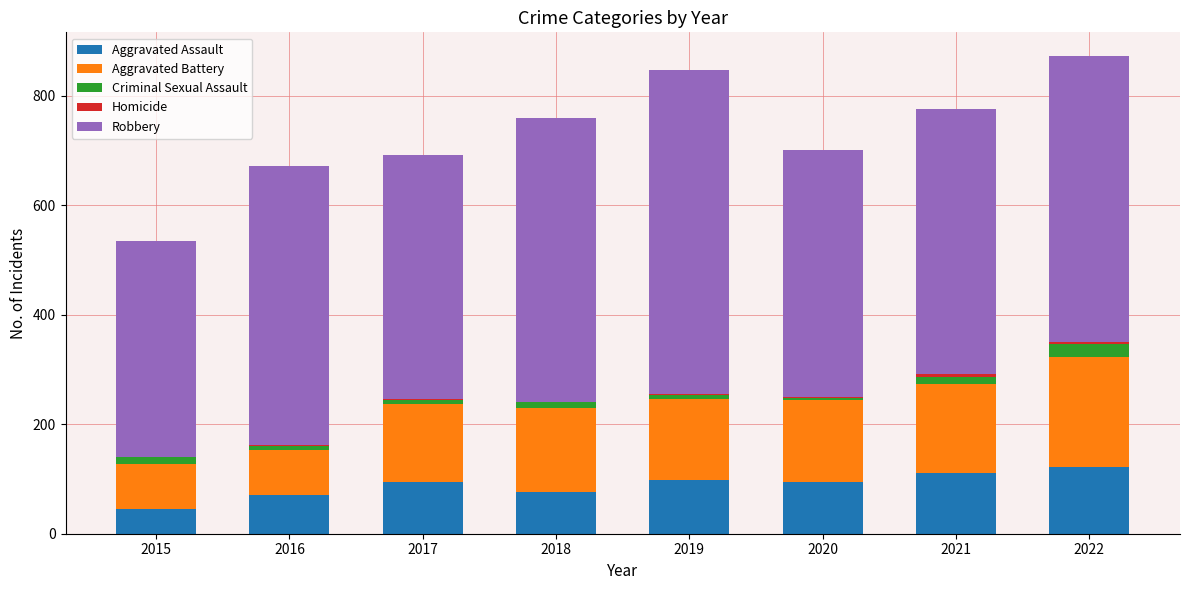

What is the maximum value for Aggravated Assault?

121